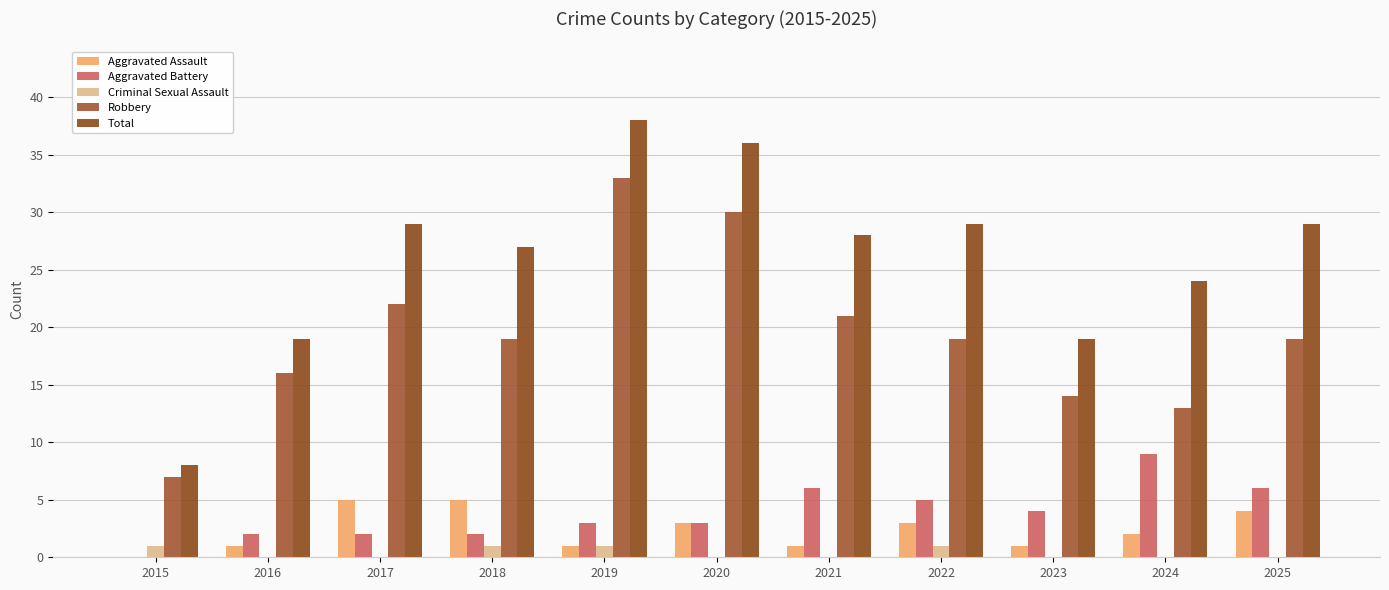

How many positive values does the Aggravated Assault series have?

10